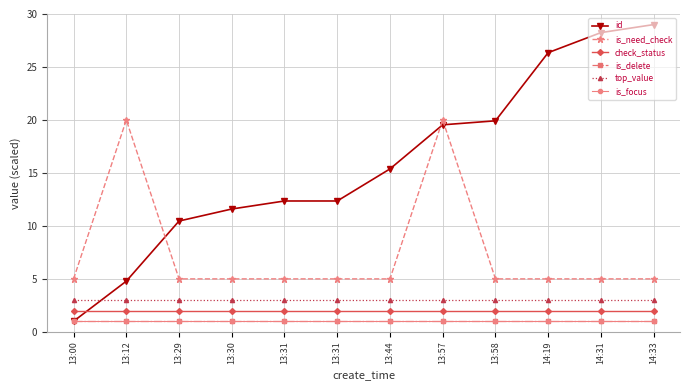

Between 13:12 and 13:30, which is larger?

13:30